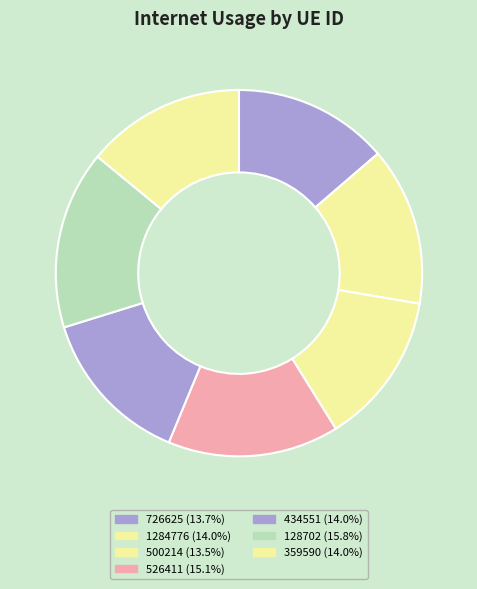

How many segments does this pie chart have?

7